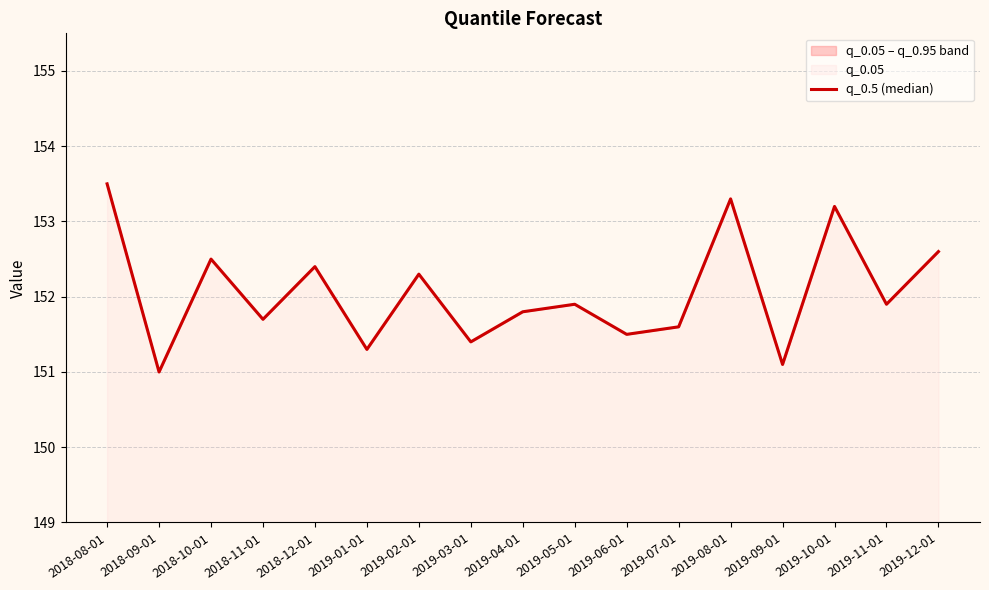

What is the maximum value shown in the chart?

153.5